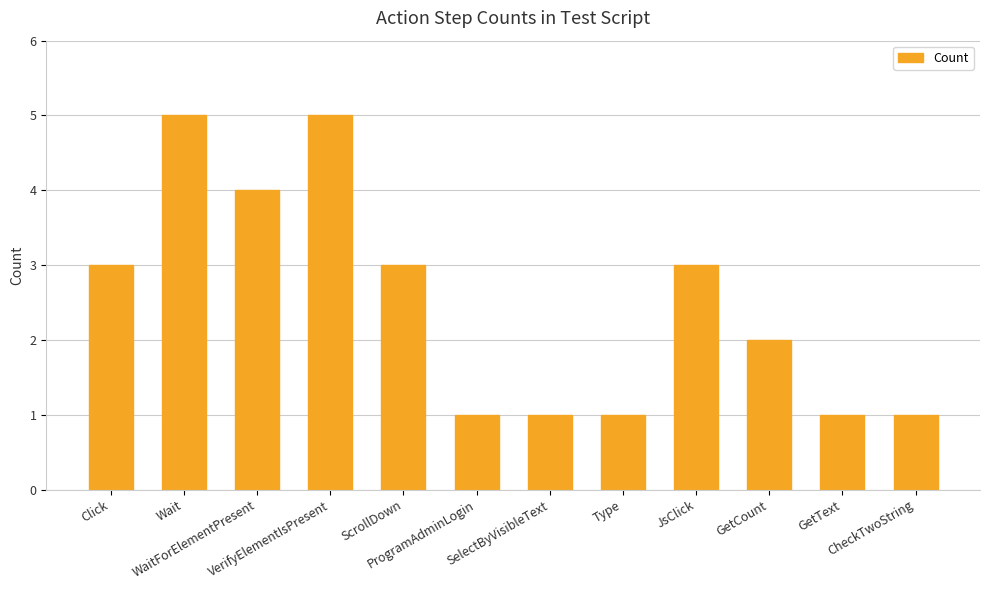

What is the sum of all values?

30